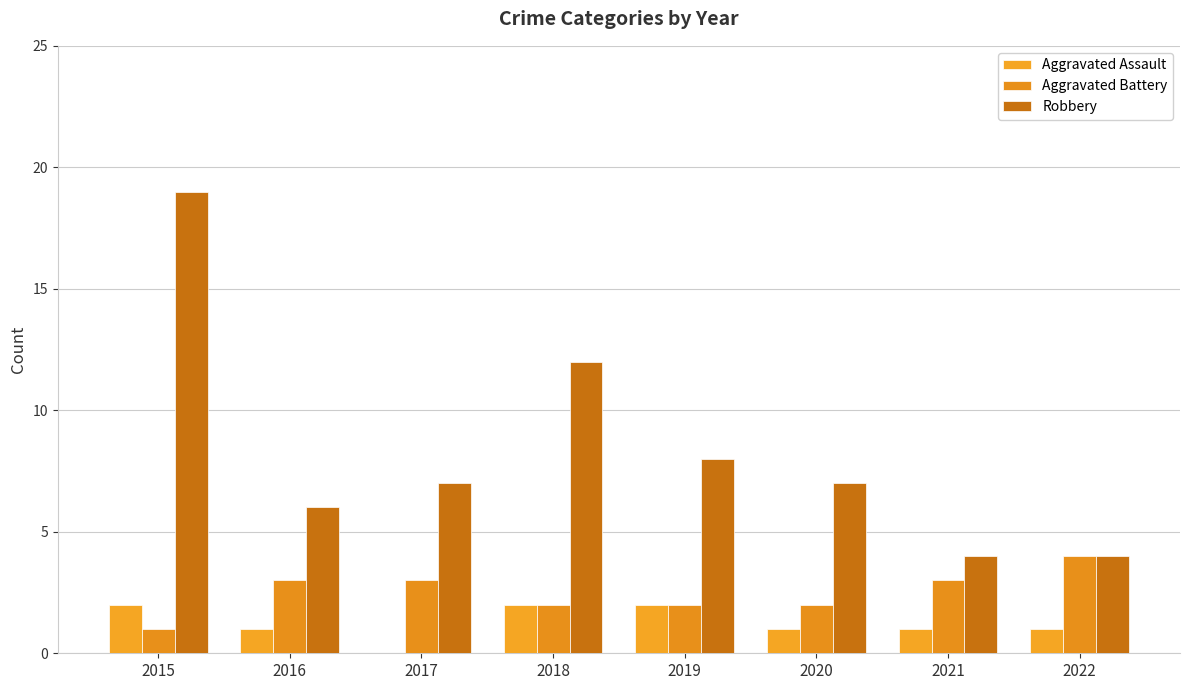

Between 2018 and 2021, which series saw the biggest shift?

Robbery